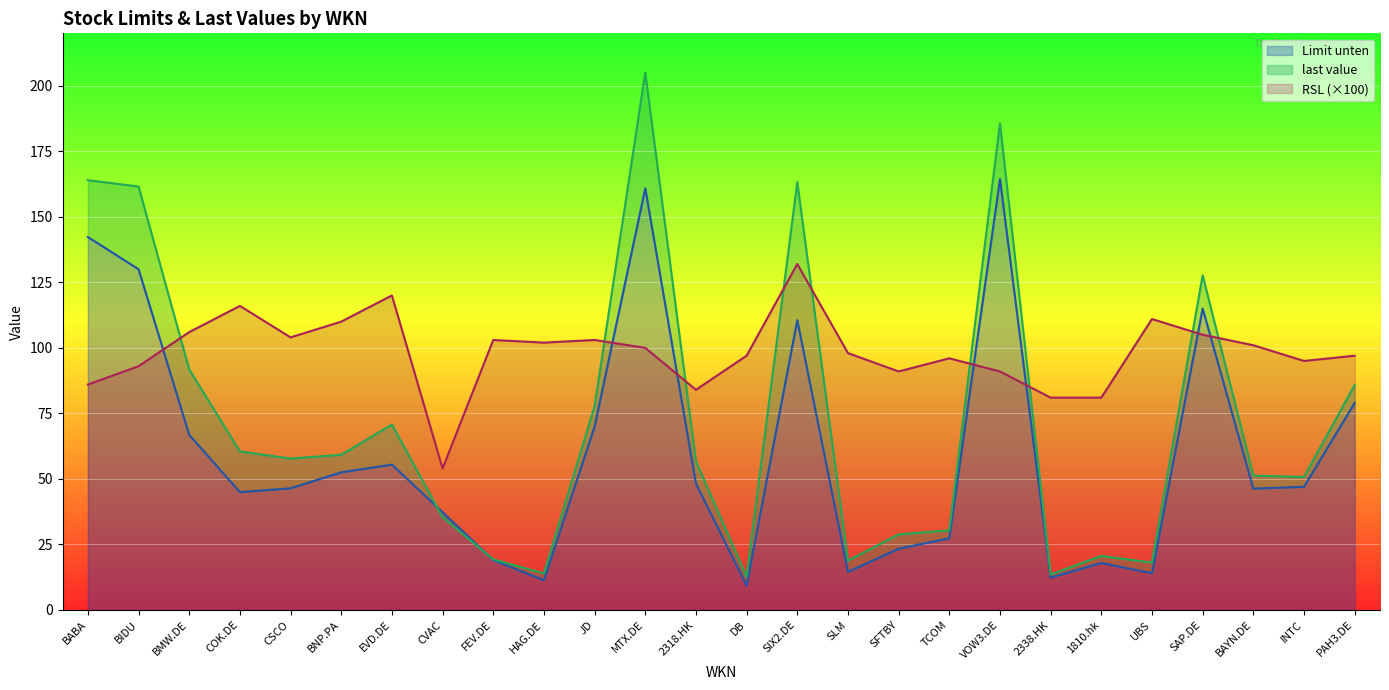

Between JD and DB, which series saw the biggest shift?

last value